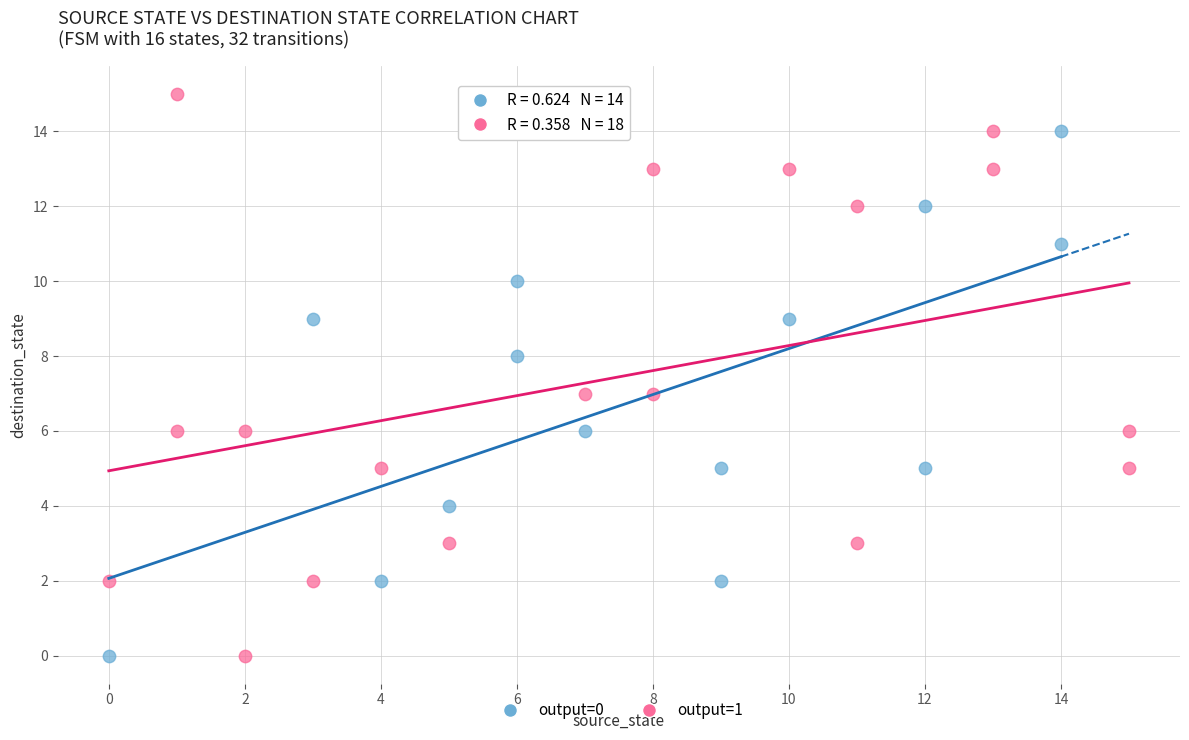

Which series has the largest Y range (max minus min)?

output=1